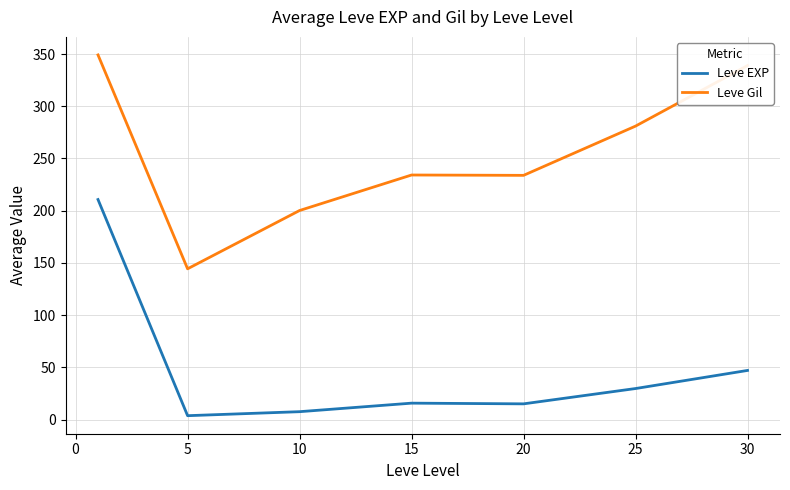

What is the difference between the maximum and minimum values in the Leve EXP series?

207.0